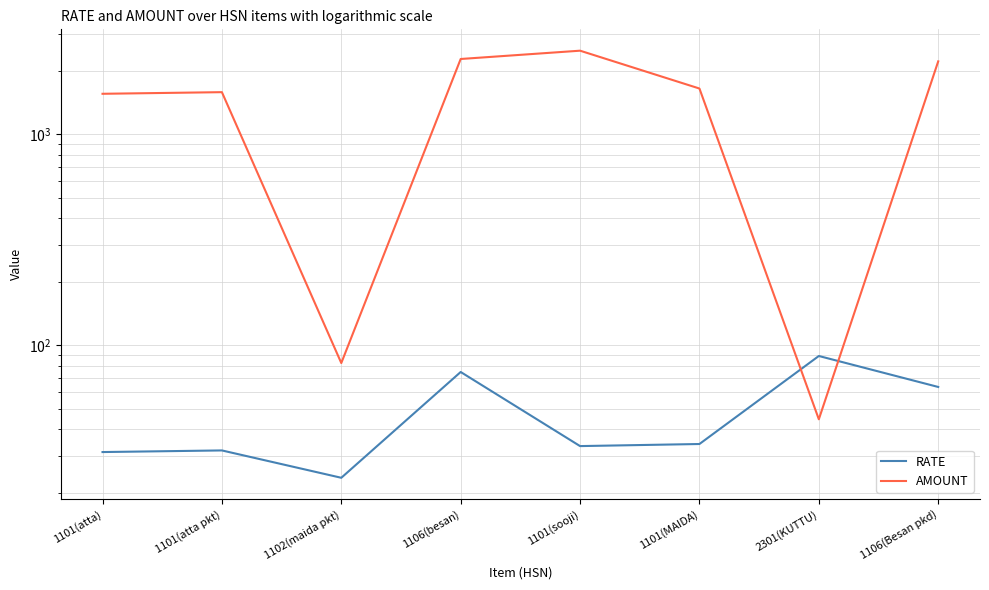

What is the difference between the RATE values at 1106(besan) and 2301(KUTTU)?

14.3